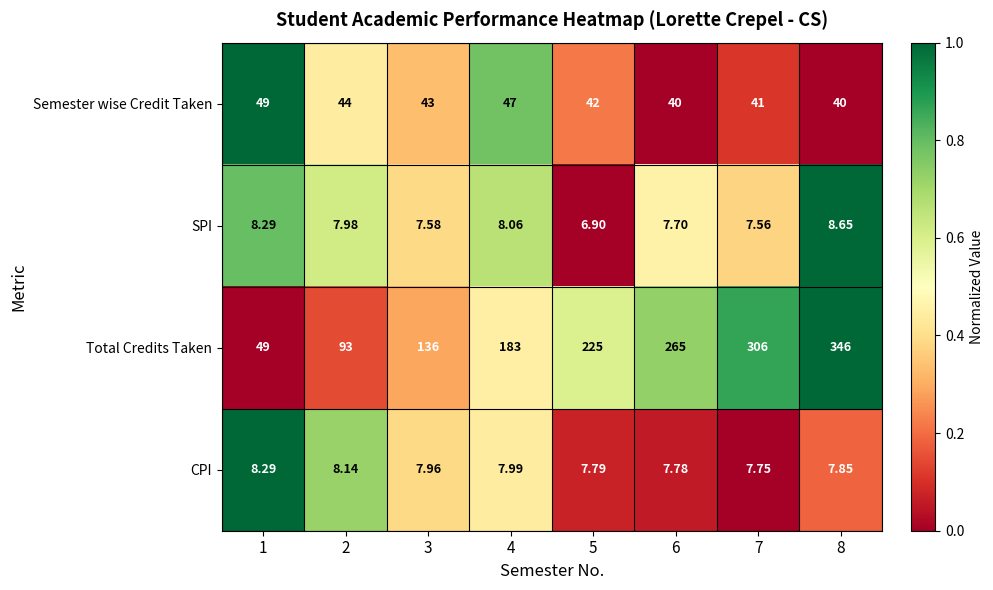

Which series has the largest total across all categories?

Total Credits Taken